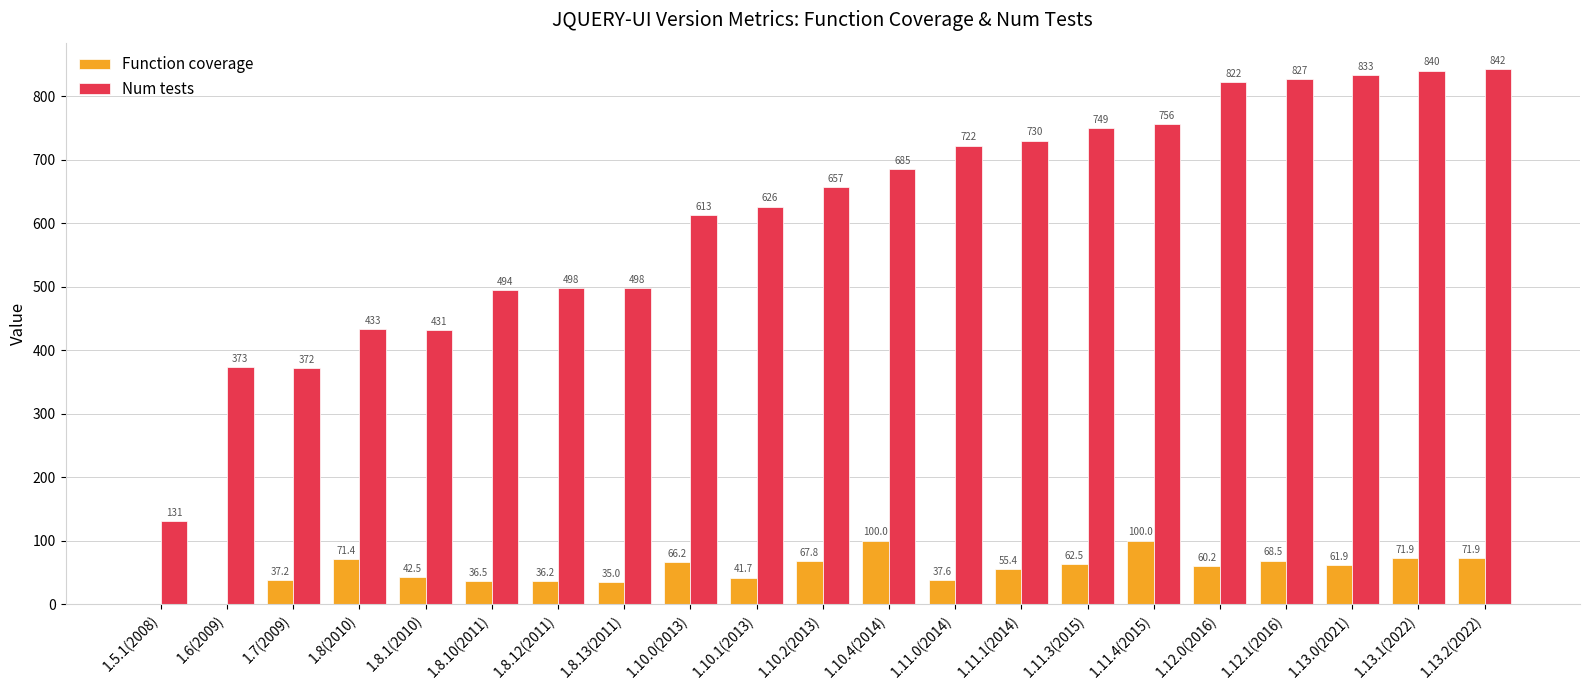

What is the maximum value shown in the chart?

842.0